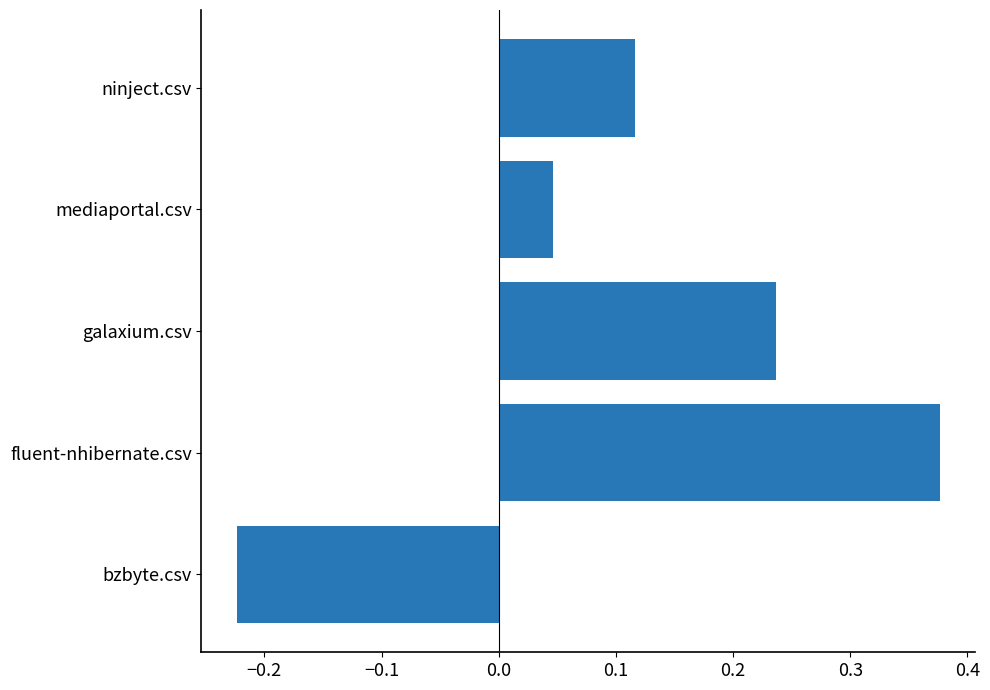

At which label is the value closest to 0?

mediaportal.csv